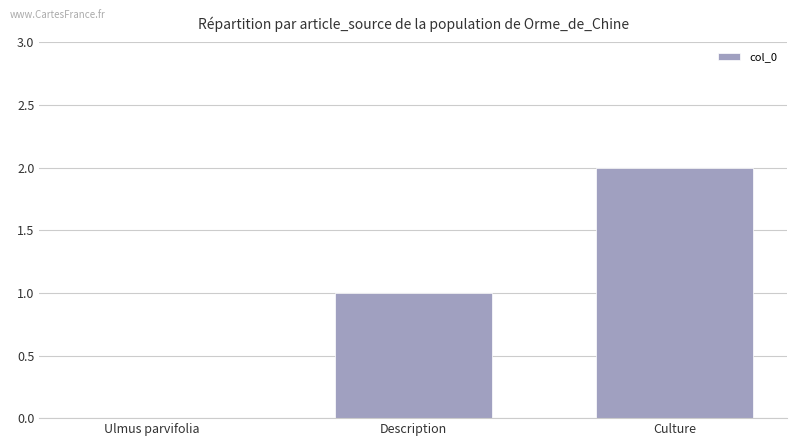

The chart shows a value of 0 at Ulmus parvifolia. True or false?

True